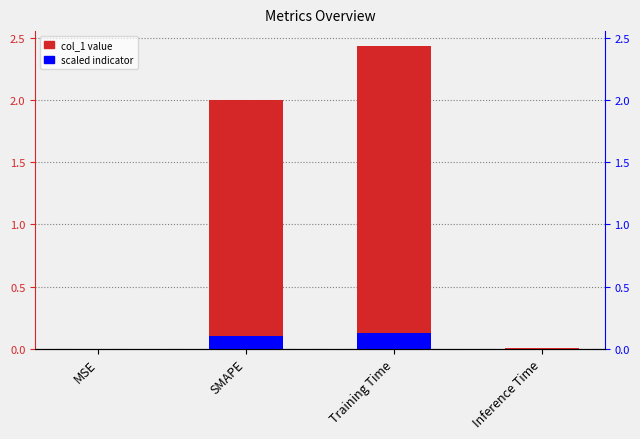

True or false: the data shows 2.6 at SMAPE.

False